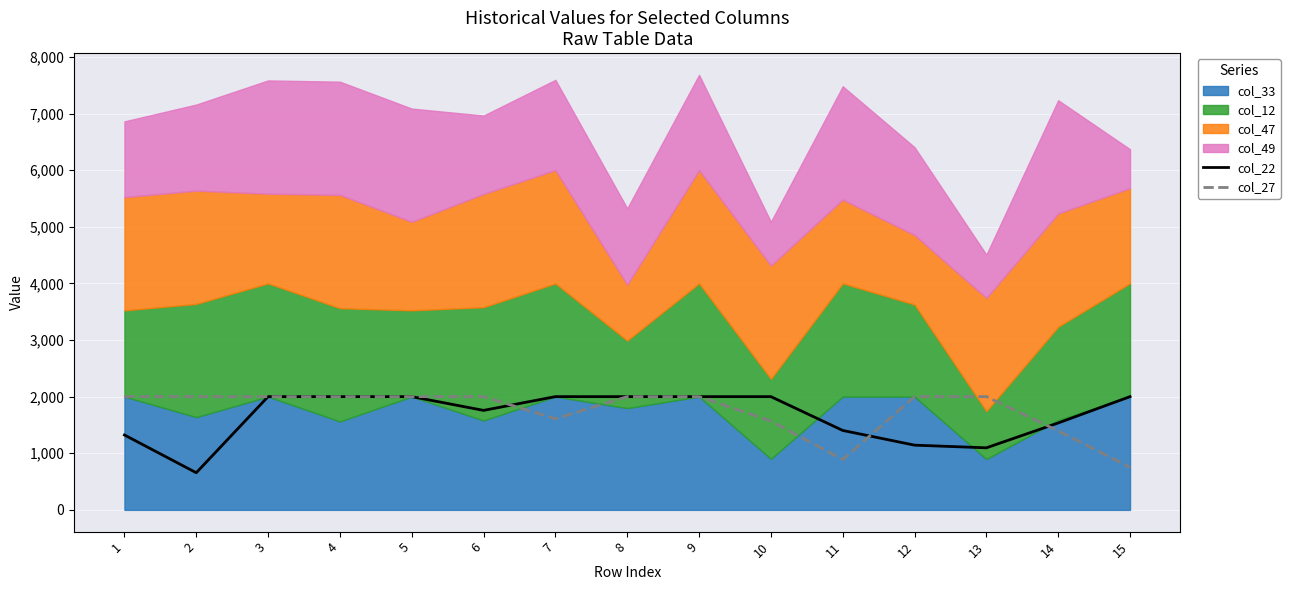

Which series has the largest total across all categories?

col_27